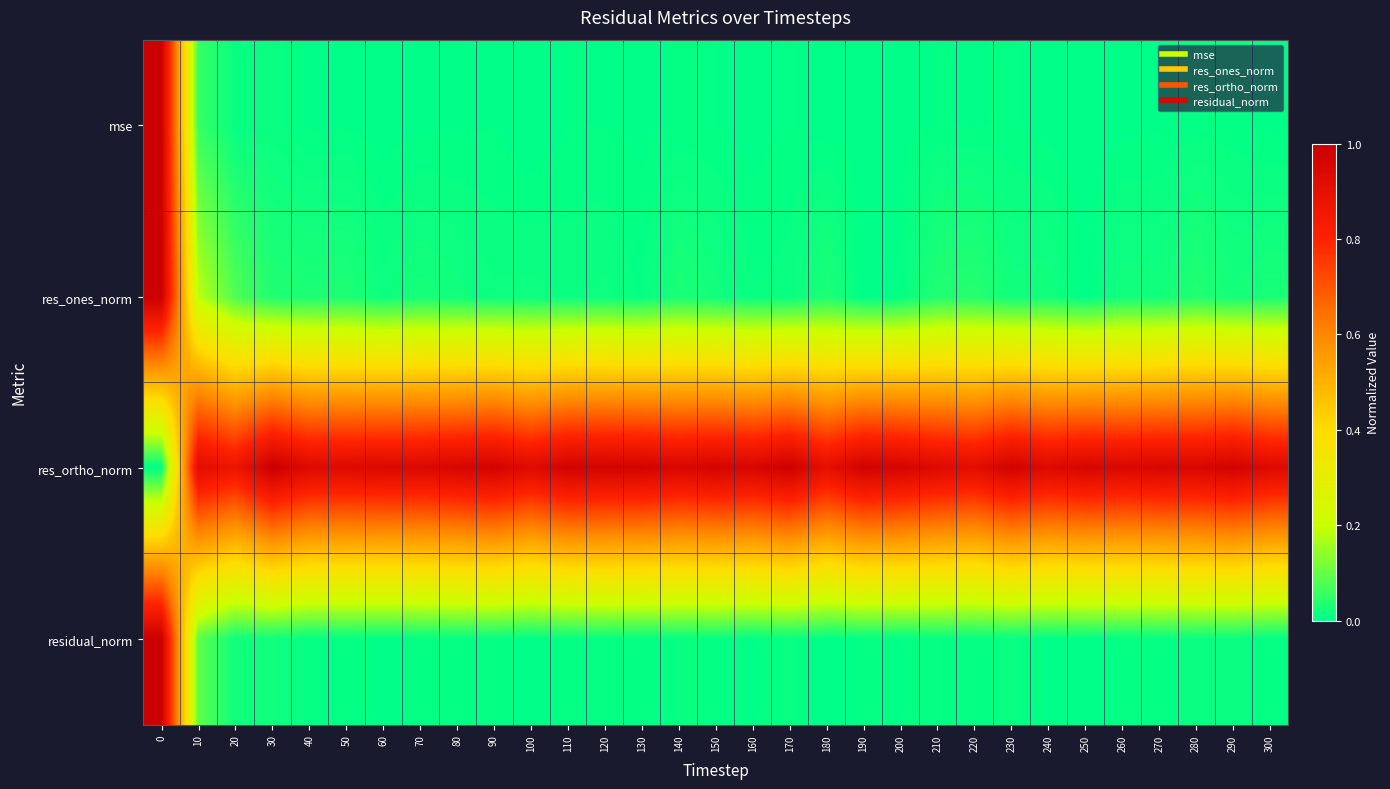

Reading left to right, transcribe all the data shown in this chart.

mse: 0=1.0	10=0.1	20=0.0	30=0.0	40=0.0	50=0.0	60=0.0	70=0.0	80=0.0	90=0.0	100=0.0	110=0.0	120=0.0	130=0.0	140=0.0	150=0.0	160=0.0	170=0.0	180=0.0	190=0.0	200=0.0	210=0.0	220=0.0	230=0.0	240=0.0	250=0.0	260=0.0	270=0.0	280=0.0	290=0.0	300=0.0
res_ones_norm: 0=1.0	10=0.2	20=0.1	30=0.0	40=0.0	50=0.0	60=0.0	70=0.0	80=0.0	90=0.0	100=0.0	110=0.0	120=0.0	130=0.0	140=0.0	150=0.0	160=0.0	170=0.0	180=0.0	190=0.0	200=0.0	210=0.0	220=0.0	230=0.0	240=0.0	250=0.0	260=0.0	270=0.0	280=0.0	290=0.0	300=0.0
res_ortho_norm: 0=0.0	10=0.9	20=0.9	30=1.0	40=0.9	50=0.9	60=0.9	70=0.9	80=1.0	90=1.0	100=0.9	110=1.0	120=1.0	130=1.0	140=1.0	150=1.0	160=1.0	170=1.0	180=0.9	190=1.0	200=1.0	210=0.9	220=0.9	230=1.0	240=0.9	250=1.0	260=0.9	270=1.0	280=1.0	290=1.0	300=0.9
residual_norm: 0=1.0	10=0.1	20=0.0	30=0.0	40=0.0	50=0.0	60=0.0	70=0.0	80=0.0	90=0.0	100=0.0	110=0.0	120=0.0	130=0.0	140=0.0	150=0.0	160=0.0	170=0.0	180=0.0	190=0.0	200=0.0	210=0.0	220=0.0	230=0.0	240=0.0	250=0.0	260=0.0	270=0.0	280=0.0	290=0.0	300=0.0